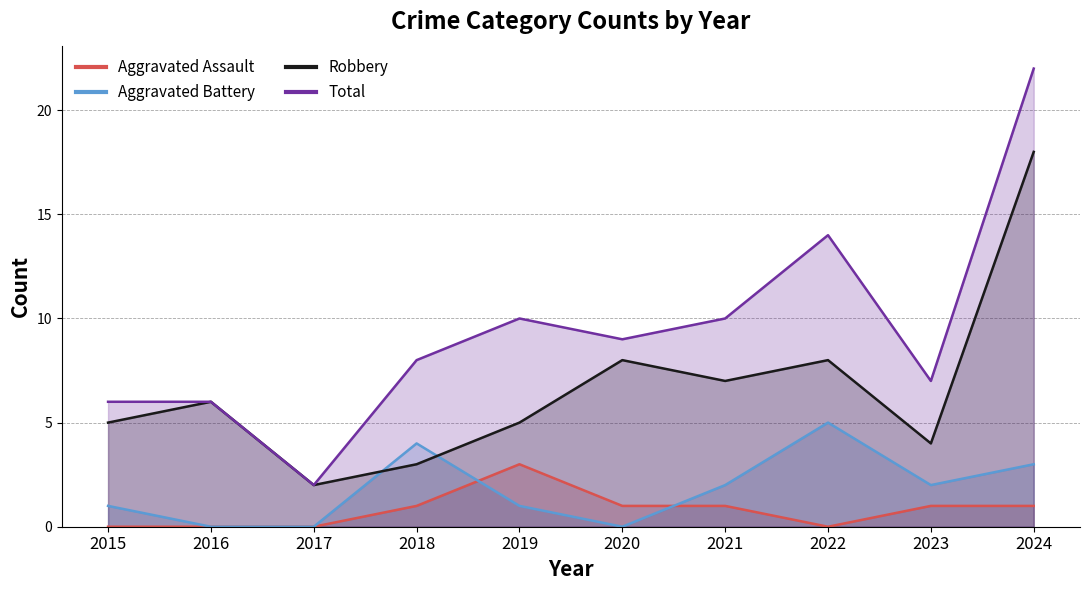

True or false: Robbery has a value of 5 at 2015.

True